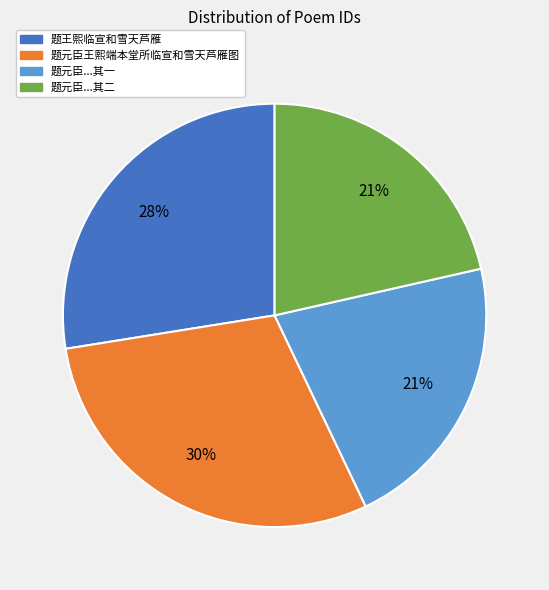

To the nearest percent, what portion does 题王熙临宣和雪天芦雁 represent?

28%